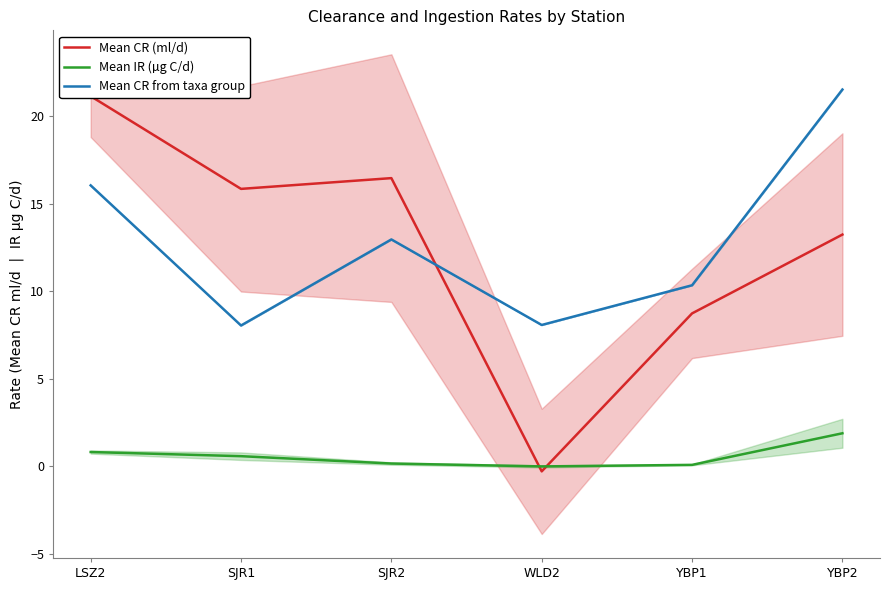

True or false: Mean IR (µg C/d) and Mean CR (ml/d) intersect in this chart.

True